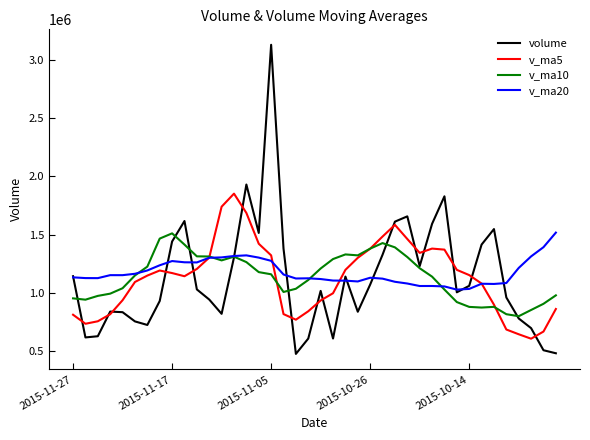

True or false: v_ma5 and volume intersect in this chart.

True